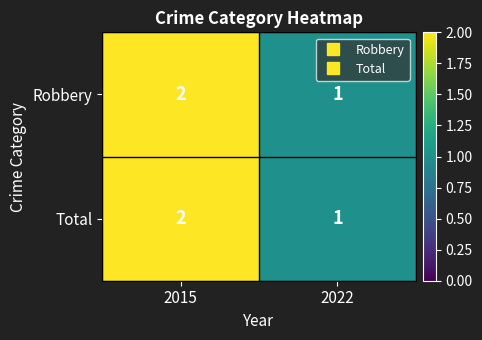

What is the total value across all series at 2022?

2